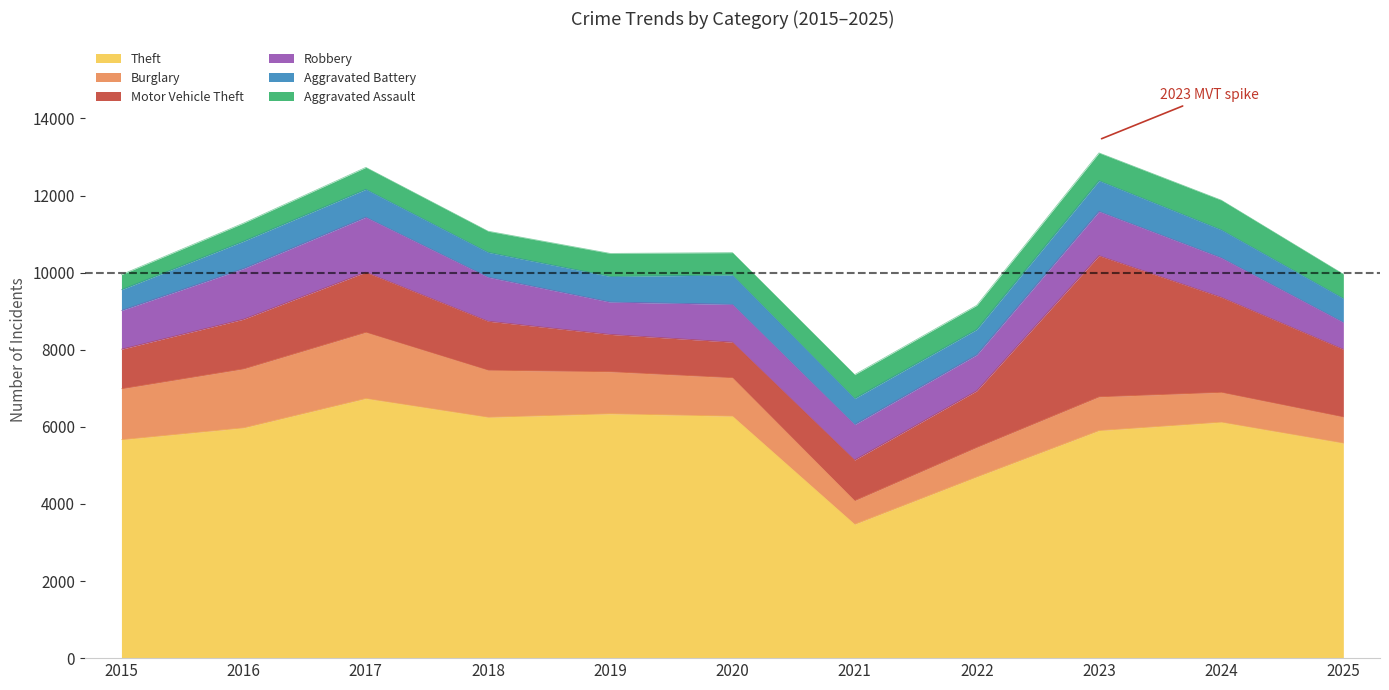

What is the value of the Robbery point at the 7th from the left?

918